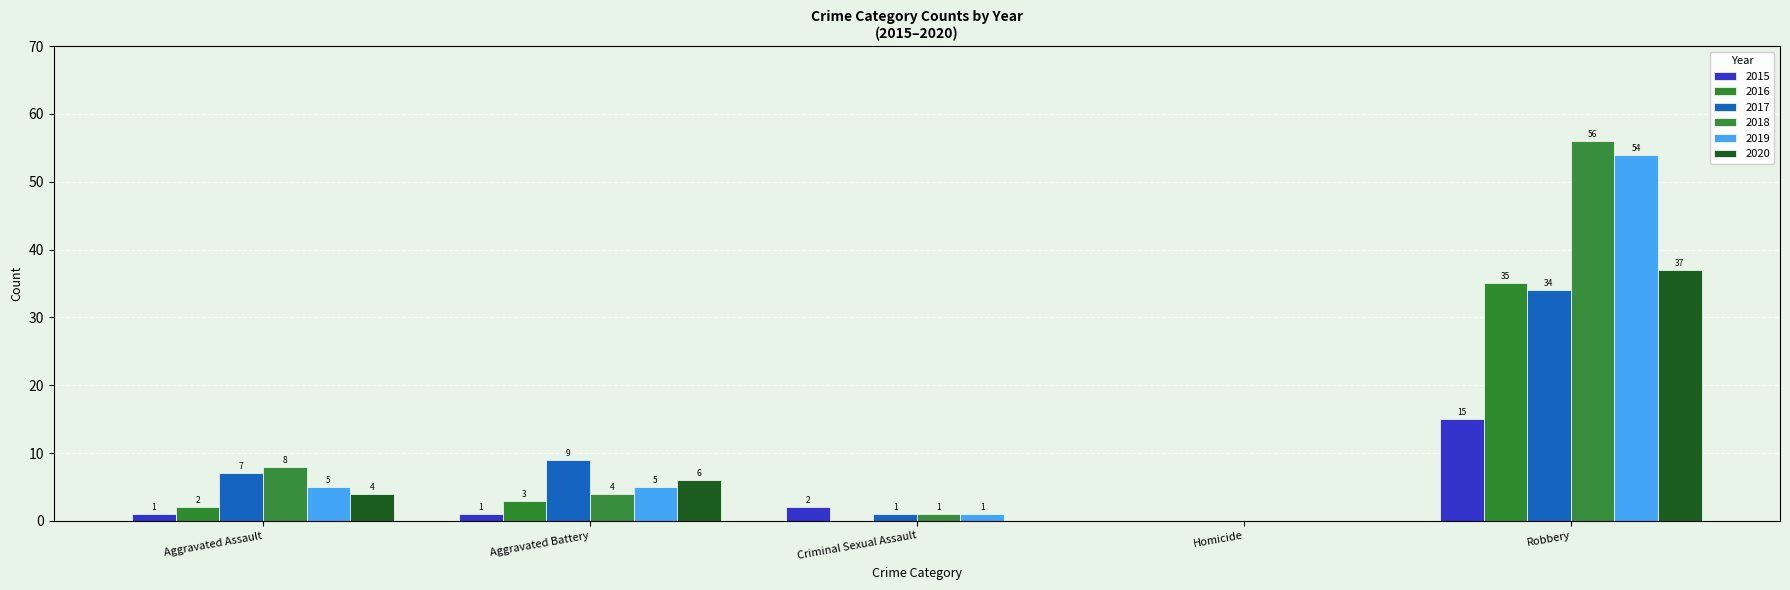

What are all the series names shown in the legend?

2015, 2016, 2017, 2018, 2019, 2020